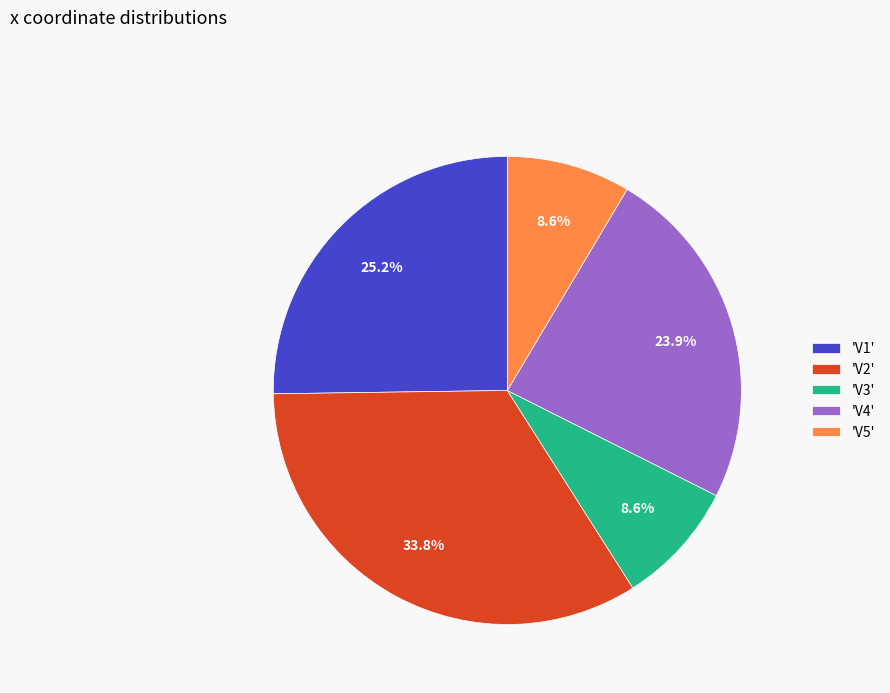

Do 'V2' and 'V3' together represent more than half of the pie?

No